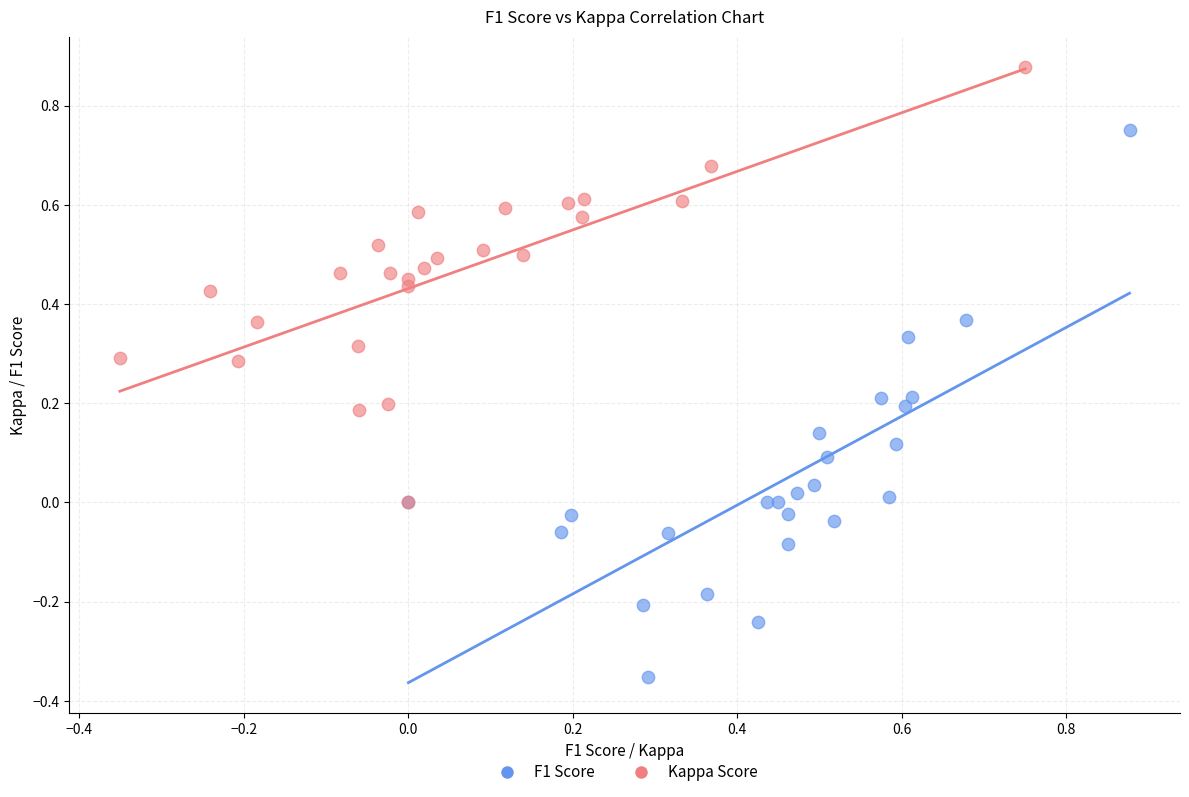

Which series contains the highest Y value?

Kappa Score